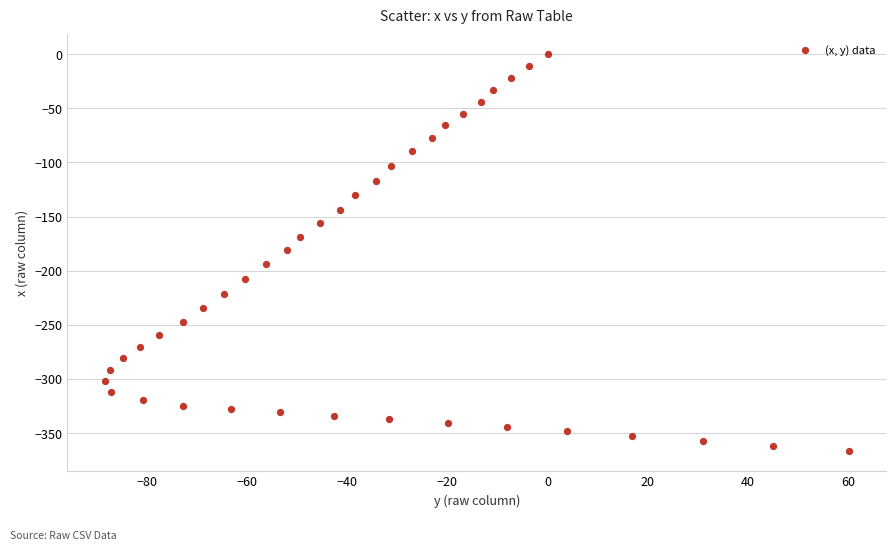

What is the range of X values (max minus min)?

148.7